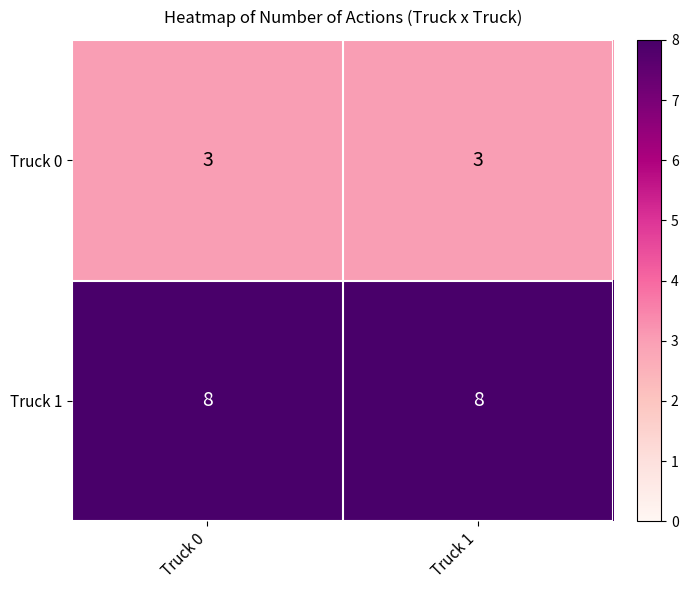

What is the spread (max minus min) of values at Truck 0?

5